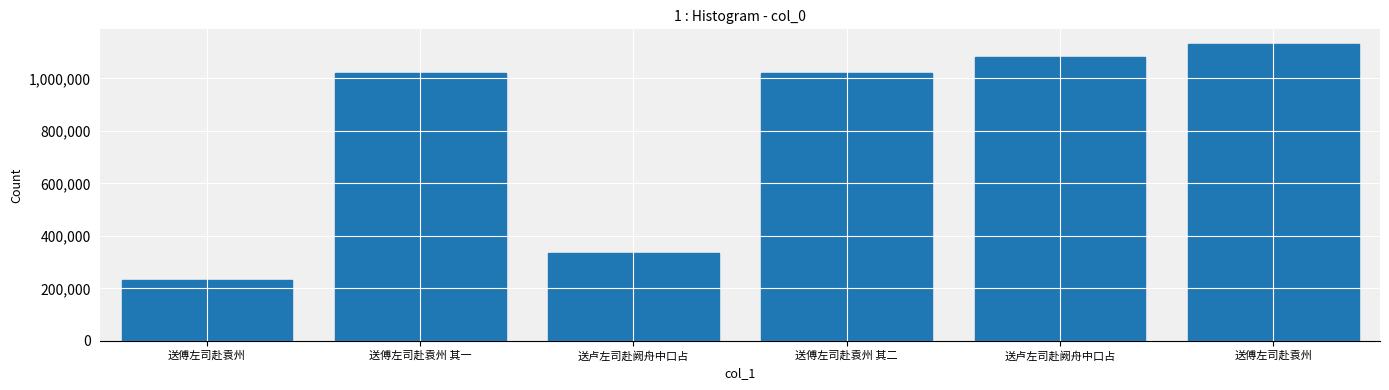

Between 送傅左司赴袁州 其二 and 送傅左司赴袁州, which is larger?

送傅左司赴袁州 其二